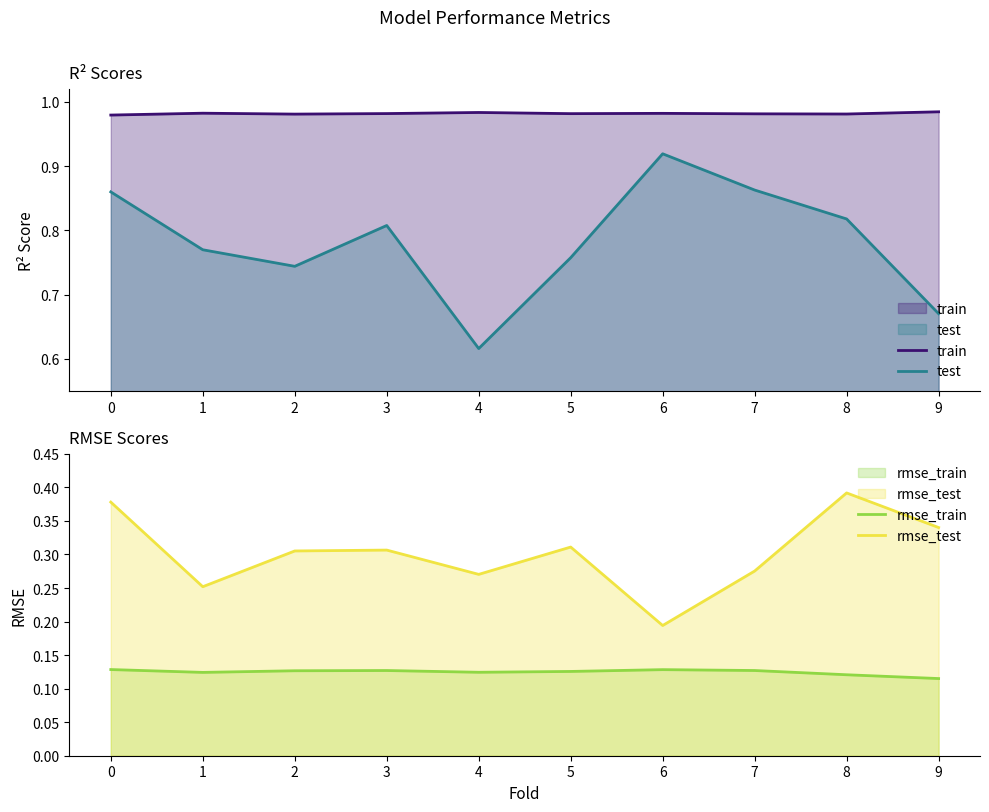

Read the rmse_test value at 6.

0.2